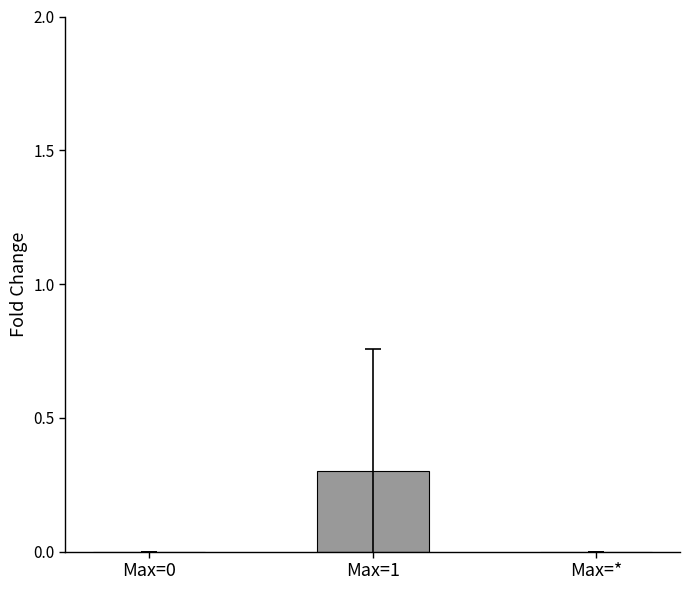

What is the maximum value shown in the chart?

0.3